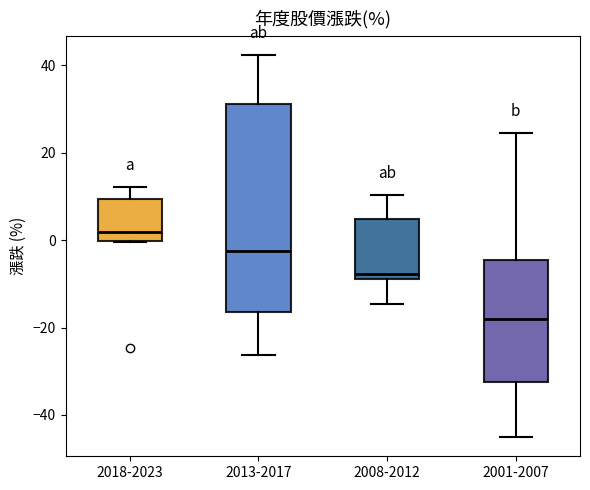

Where is the upper edge of the box for 2018-2023 on the y-axis? The values are not printed on the chart, so give them approximately, as read against the axis.

10